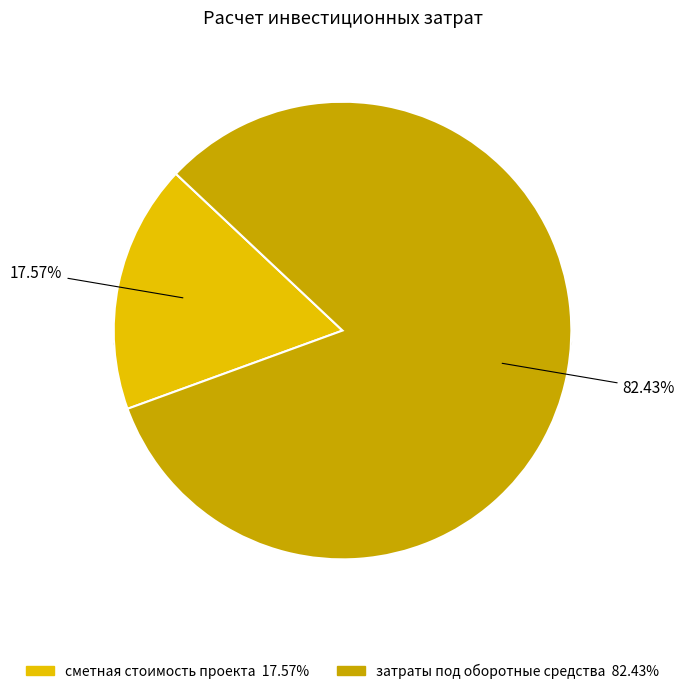

What is the largest slice in the pie chart?

затраты под оборотные средства